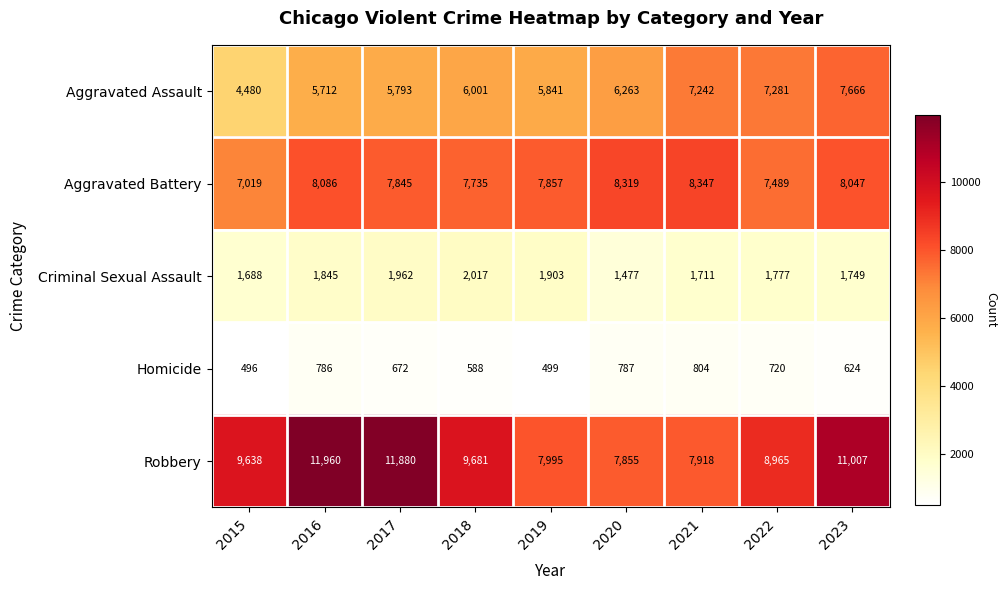

How many data points does each series have?

9